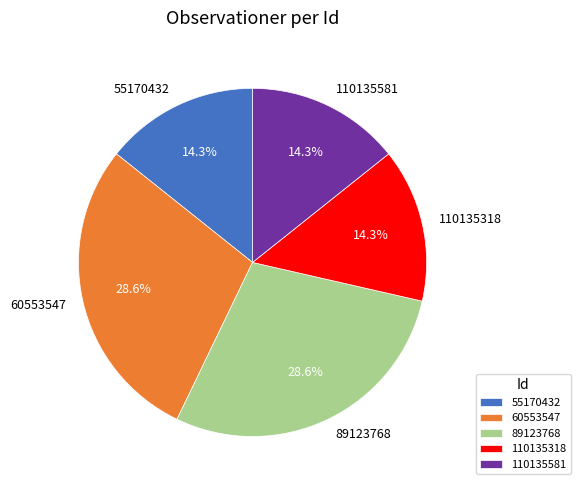

Which has a higher value, 60553547 or 110135318?

60553547